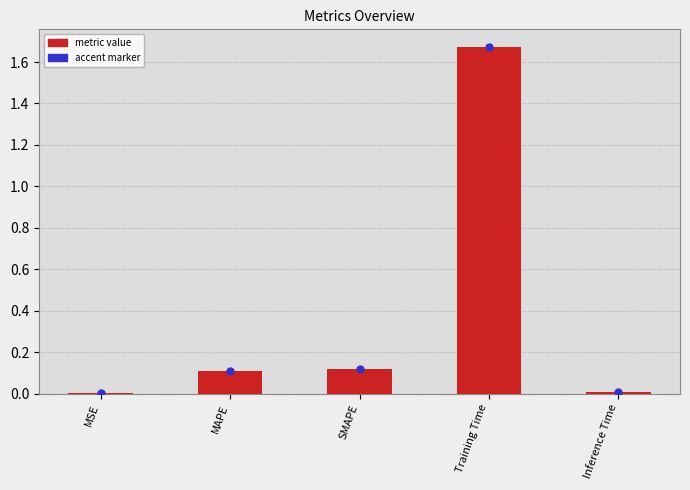

What is the sum of all values?

1.9